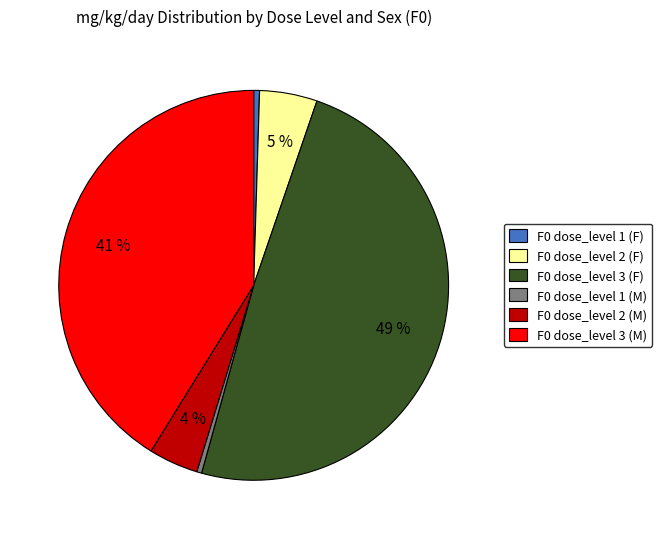

Which has a higher value, F0 dose_level 3 (M) or F0 dose_level 3 (F)?

F0 dose_level 3 (F)